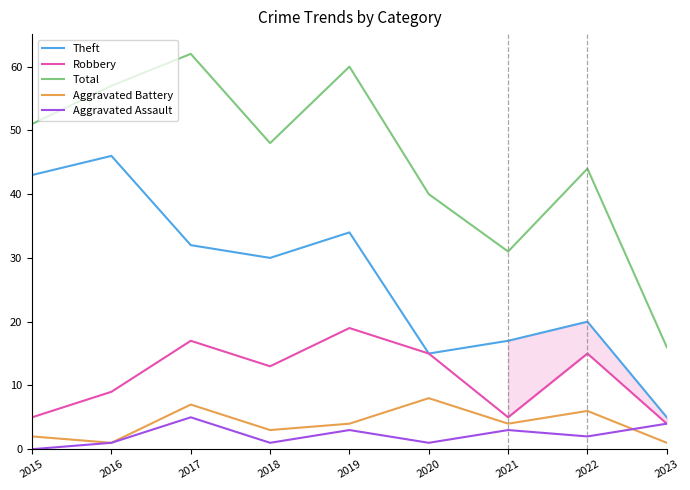

What is the total value across all series at 2021?

60